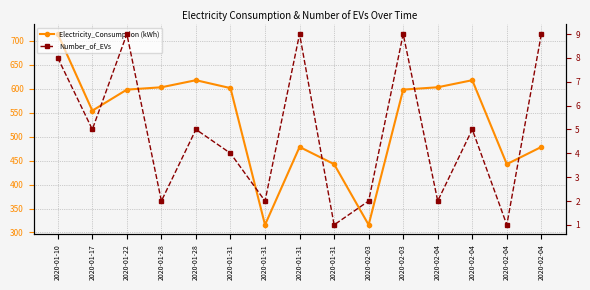

What is the total value across all series at 2020-01-31?

605.4